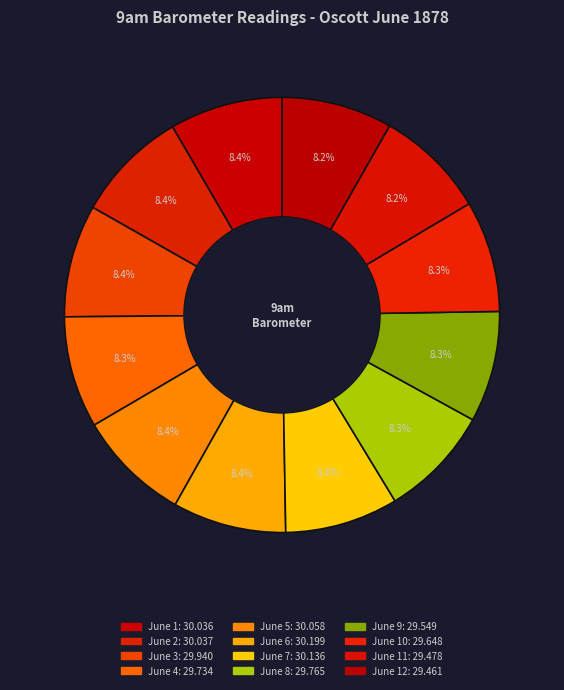

What is the smallest slice in the pie chart?

June 12